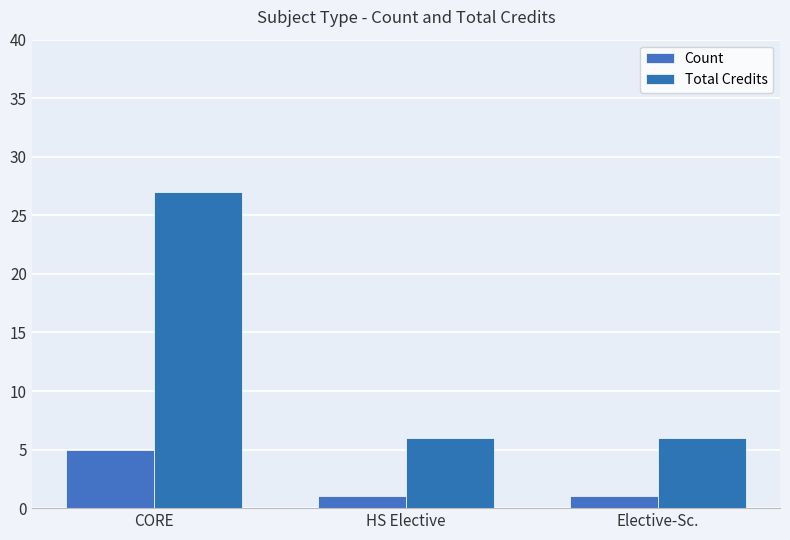

What are all the series names shown in the legend?

Count, Total Credits